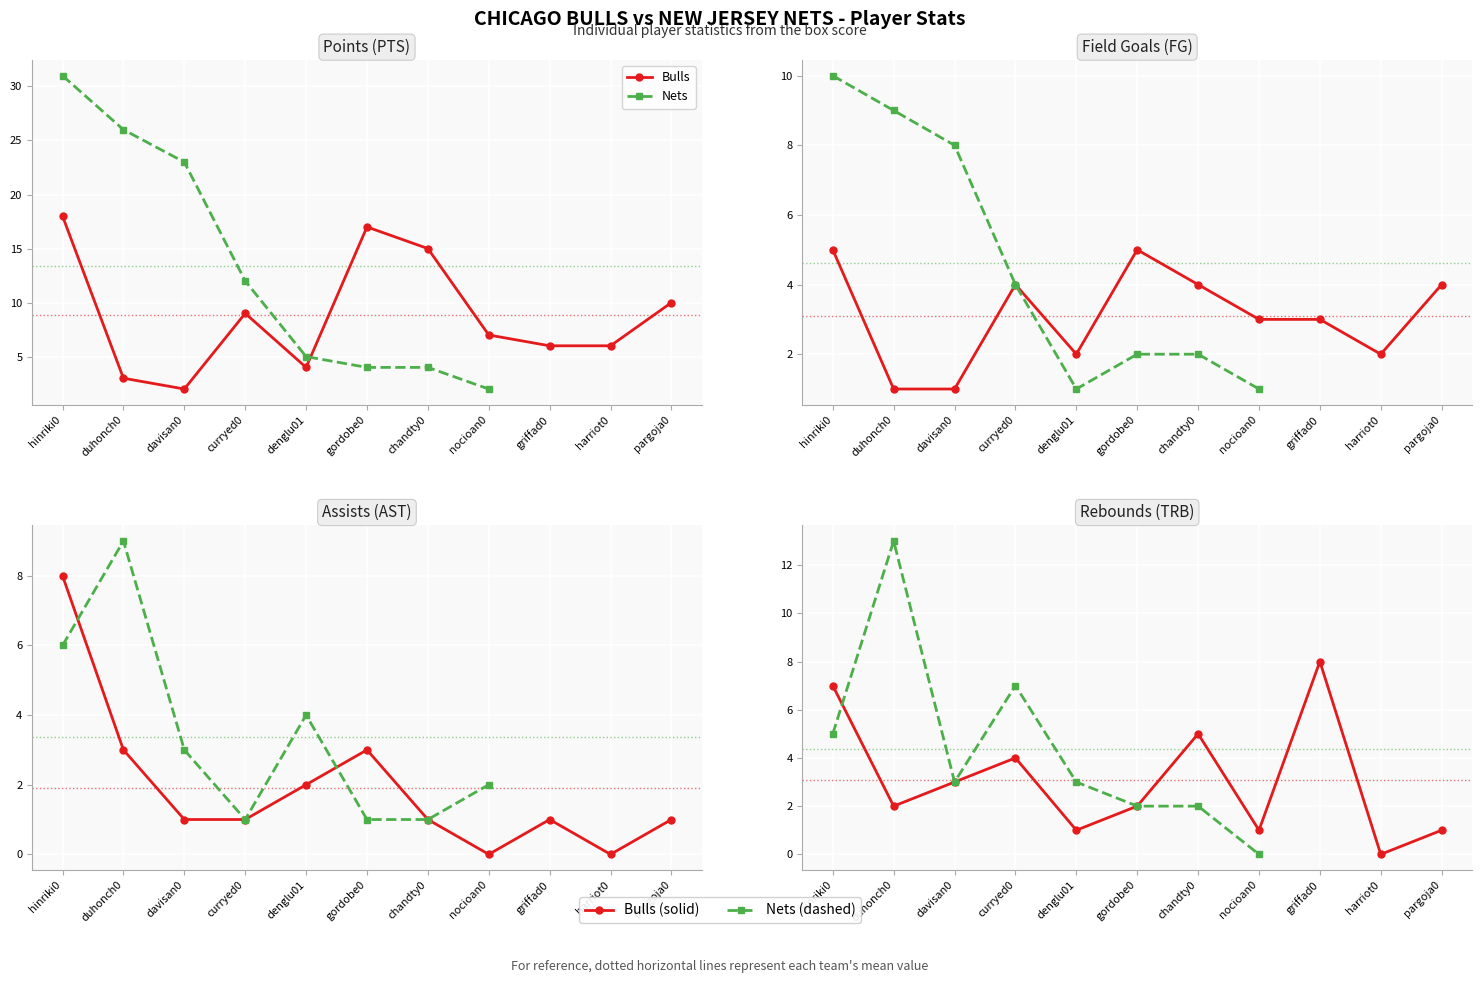

What is the average value of the PTS series?

9